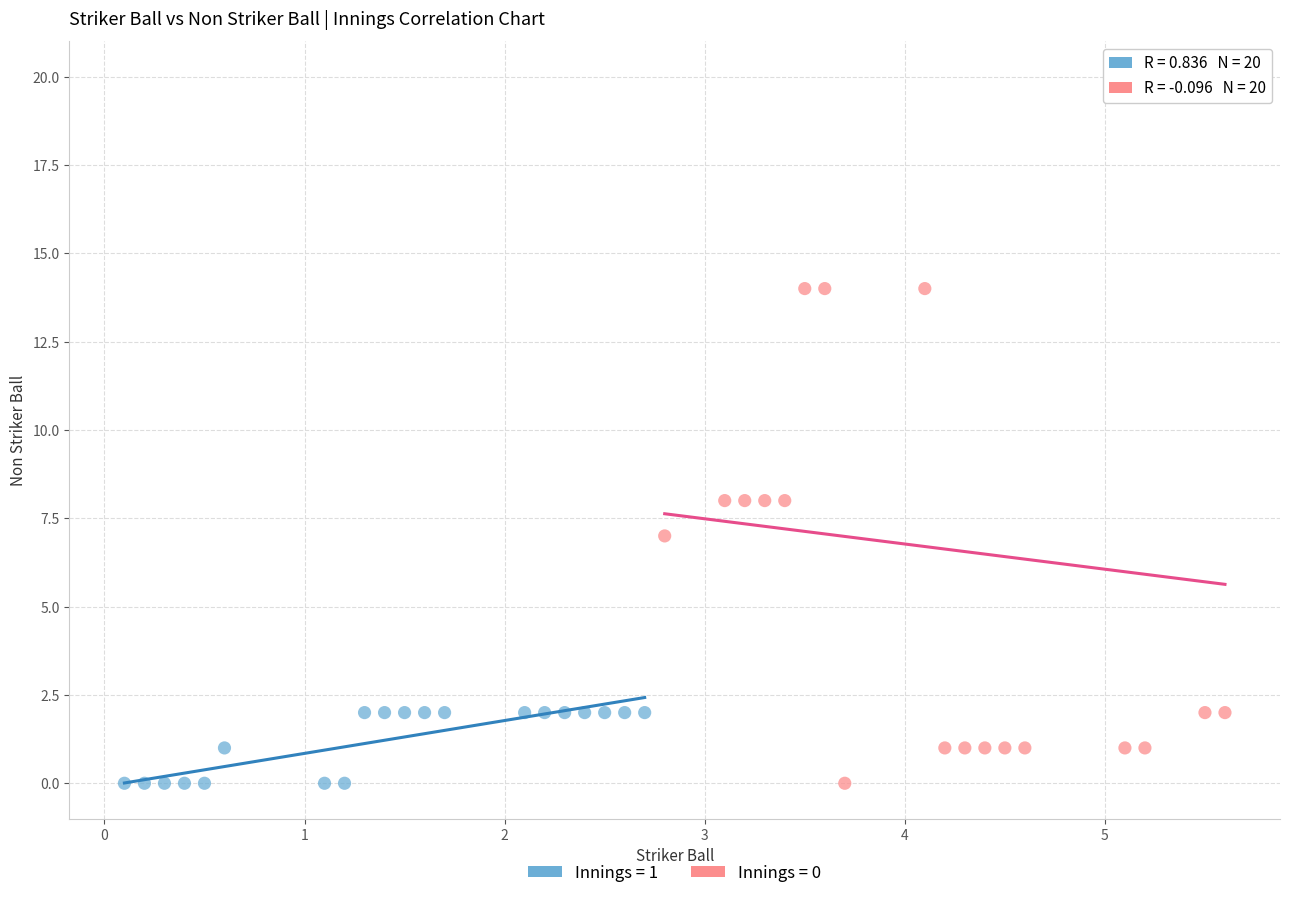

Which series has the largest Y range (max minus min)?

Innings = 0